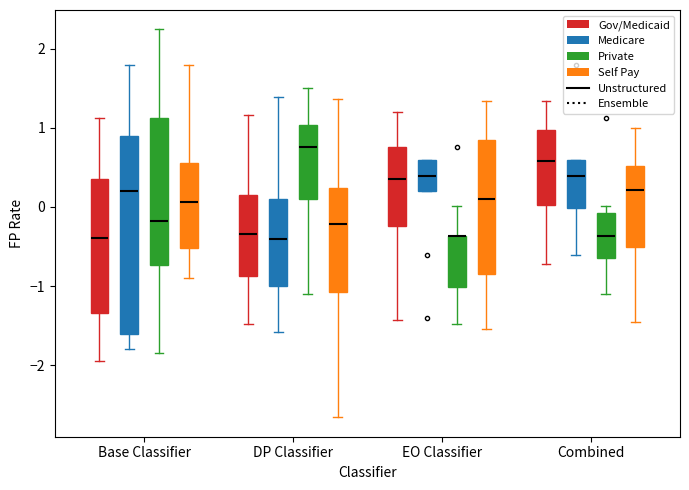

Reading left to right, read every box against the y-axis: the position of its median line, the range the box covers, and the ends of its whiskers. The values are not printed on the chart, so give them approximately, as read against the axis.

Base Classifier (Gov/Medicaid): median -0.4, box -1.3 to 0.4, whiskers -2.0 to 1.1
Base Classifier (Medicare): median 0.2, box -1.6 to 0.9, whiskers -1.8 to 1.8
Base Classifier (Private): median -0.2, box -0.7 to 1.1, whiskers -1.9 to 2.2
Base Classifier (Self Pay): median 0.1, box -0.5 to 0.6, whiskers -0.9 to 1.8
DP Classifier (Gov/Medicaid): median -0.3, box -0.9 to 0.1, whiskers -1.5 to 1.2
DP Classifier (Medicare): median -0.4, box -1.0 to 0.1, whiskers -1.6 to 1.4
DP Classifier (Private): median 0.8, box 0.1 to 1.0, whiskers -1.1 to 1.5
DP Classifier (Self Pay): median -0.2, box -1.1 to 0.2, whiskers -2.7 to 1.4
EO Classifier (Gov/Medicaid): median 0.3, box -0.2 to 0.8, whiskers -1.4 to 1.2
EO Classifier (Medicare): median 0.4, box 0.2 to 0.6, whiskers 0.2 to 0.6
EO Classifier (Private): median -0.4 (drawn on the box's upper edge), box -1.0 to -0.4, whiskers -1.5 to 0.0
EO Classifier (Self Pay): median 0.1, box -0.8 to 0.8, whiskers -1.5 to 1.3
Combined (Gov/Medicaid): median 0.6, box 0.0 to 1.0, whiskers -0.7 to 1.3
Combined (Medicare): median 0.4, box 0.0 to 0.6, whiskers -0.6 to 0.6
Combined (Private): median -0.4, box -0.6 to -0.1, whiskers -1.1 to 0.0
Combined (Self Pay): median 0.2, box -0.5 to 0.5, whiskers -1.5 to 1.0